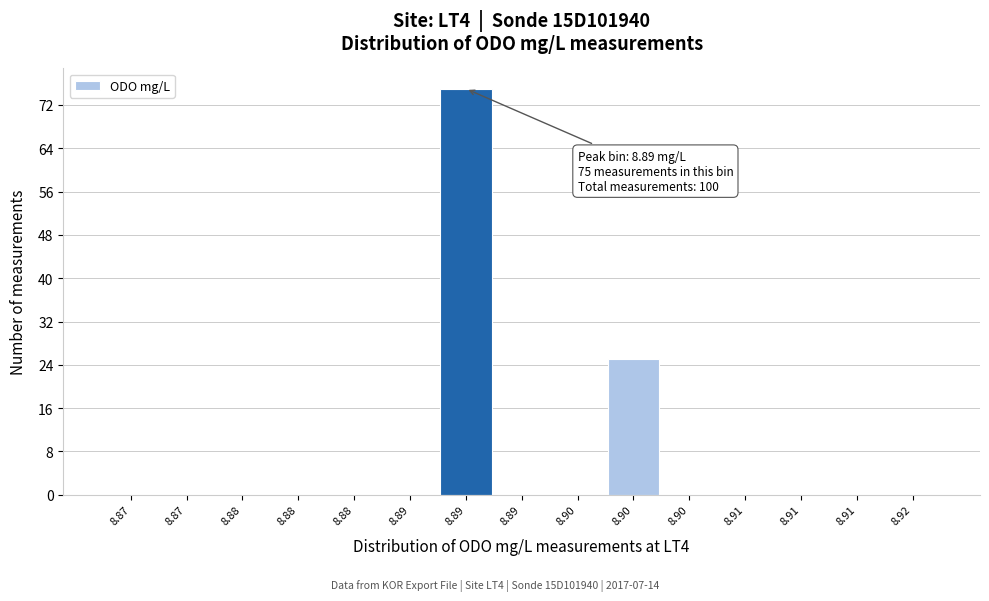

Count the number of data series in this chart.

1